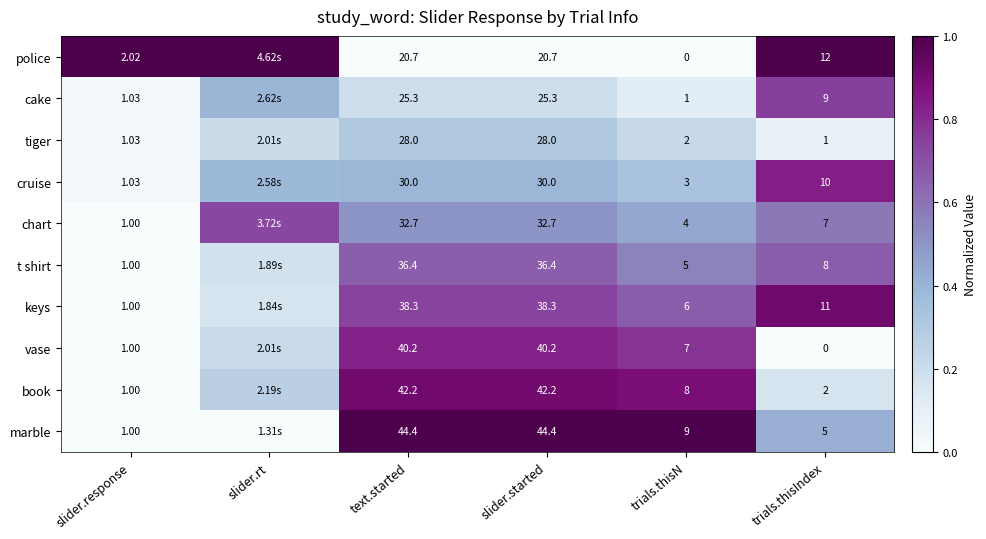

Rank the series at trials.thisIndex from highest to lowest value.

police, keys, cruise, cake, t shirt, chart, marble, book, tiger, vase